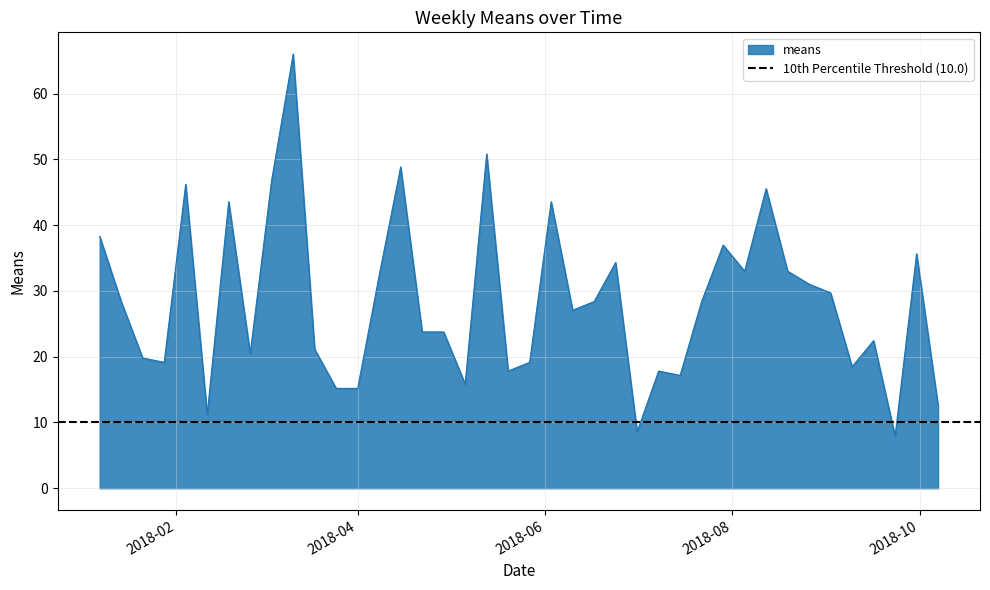

How many points are lower than both their immediate neighbors (excluding endpoints)?

11